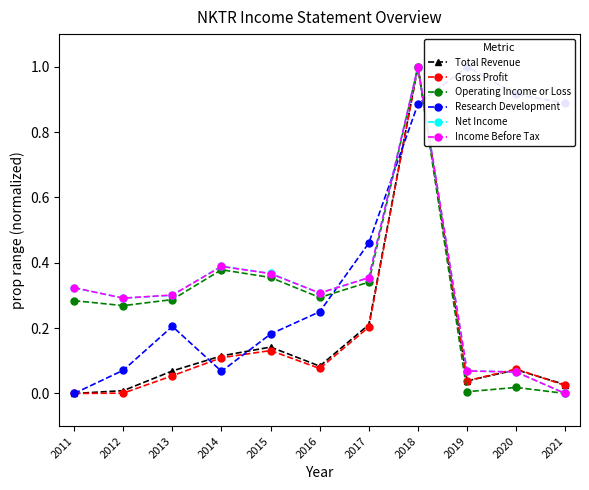

At which category does Income Before Tax reach its first local valley?

2012